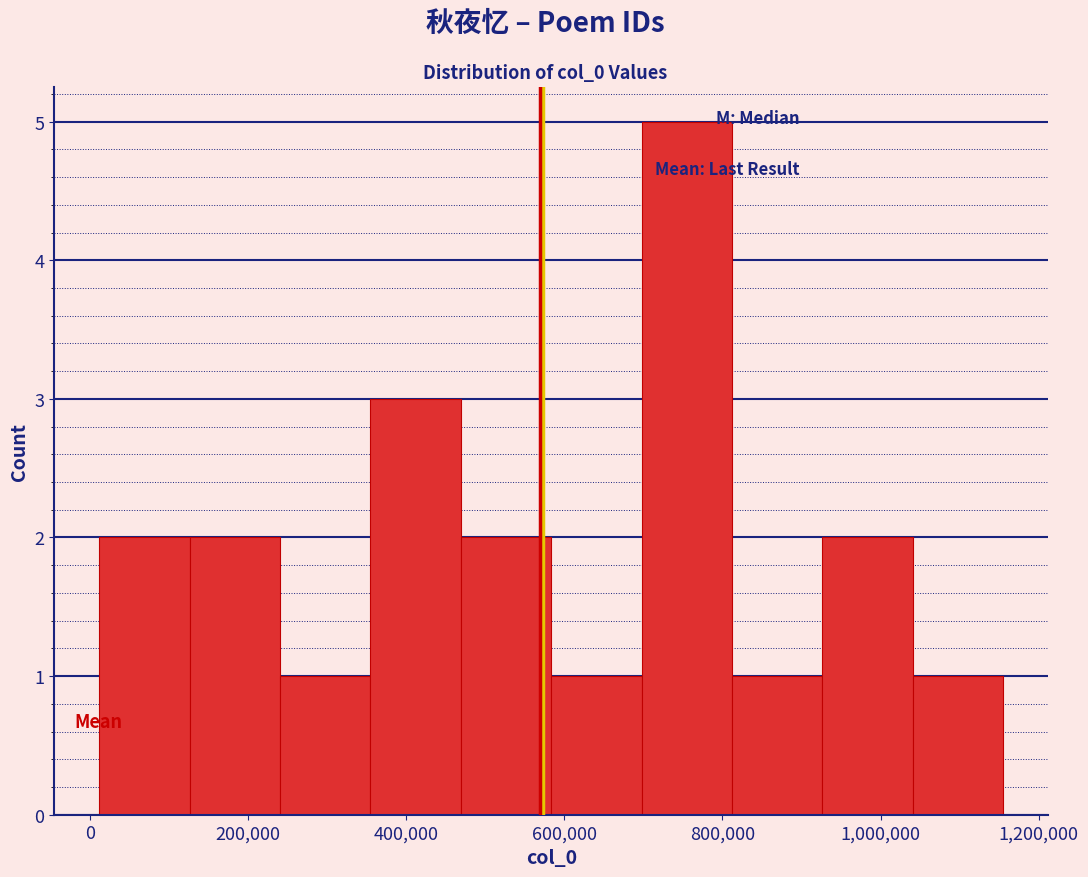

Reading left to right, transcribe this chart: for each bar, give the range it covers on the x-axis and its height. Neither the bar edges nor the heights are printed on the chart, so give them approximately, as read against the axes.

20000 to 120000: 2
120000 to 240000: 2
240000 to 360000: 1
360000 to 460000: 3
460000 to 580000: 2
580000 to 700000: 1
700000 to 820000: 5
820000 to 920000: 1
920000 to 1040000: 2
1040000 to 1160000: 1